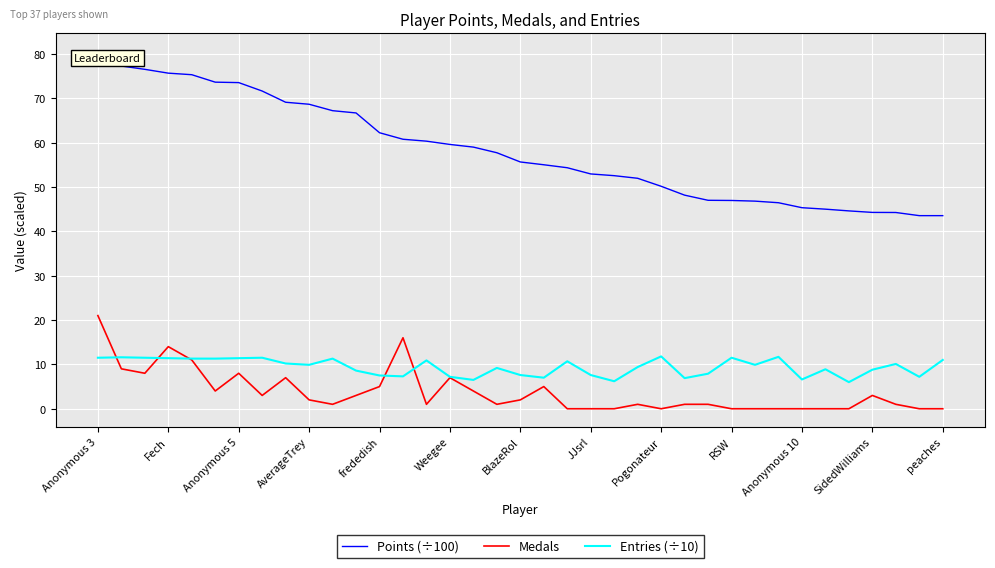

True or false: Points (÷100) and Medals intersect in this chart.

False